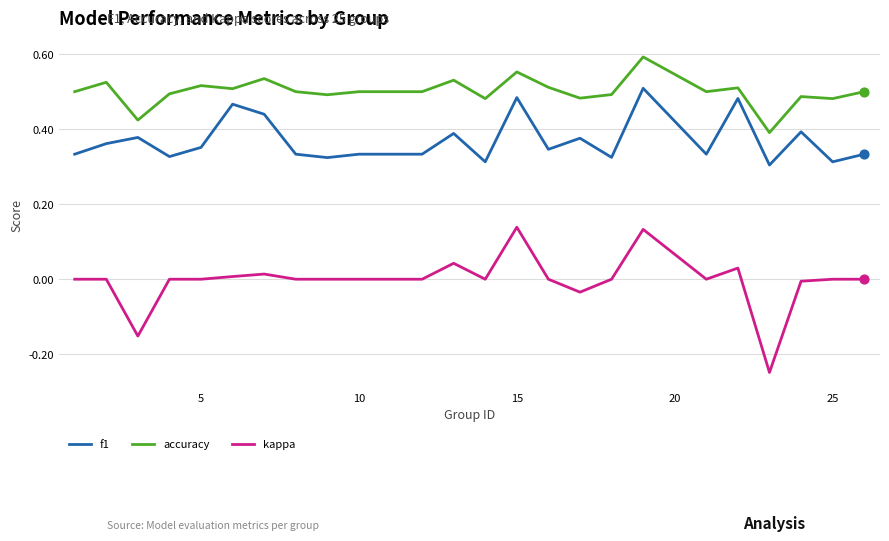

Which series has the largest total across all categories?

accuracy